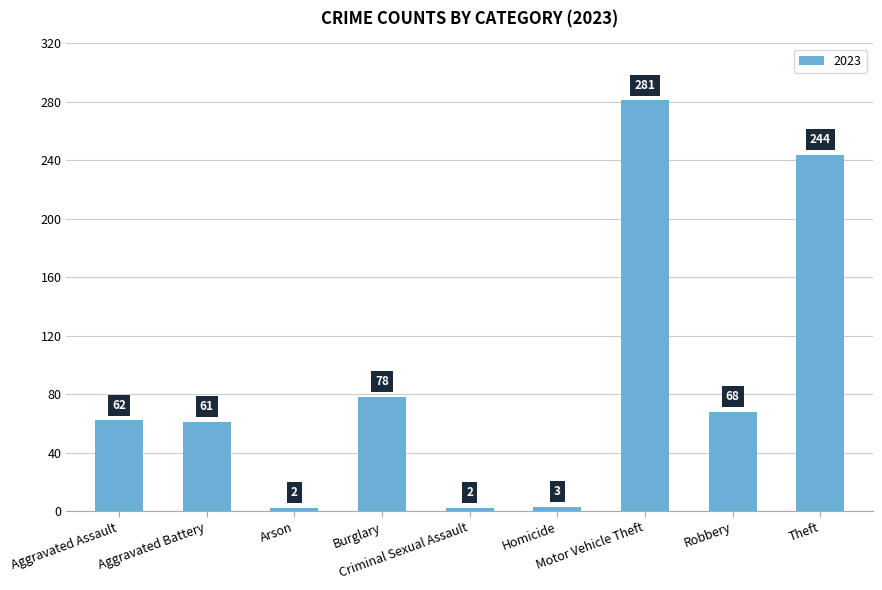

The chart shows a value of 100 at Aggravated Assault. True or false?

False